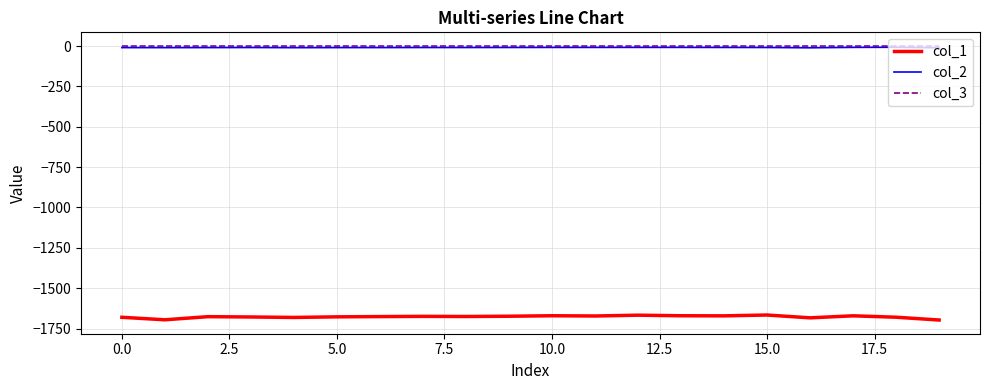

Which series has the largest range (max minus min)?

col_1